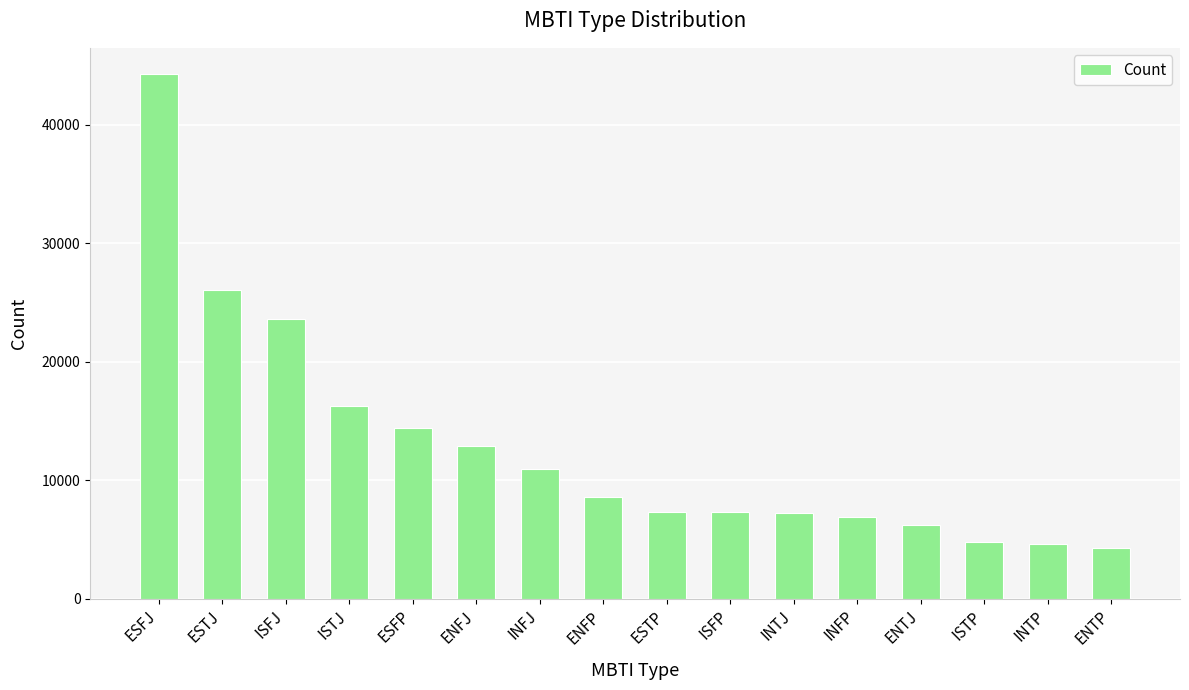

True or false: the data shows 6231 at ENTJ.

True